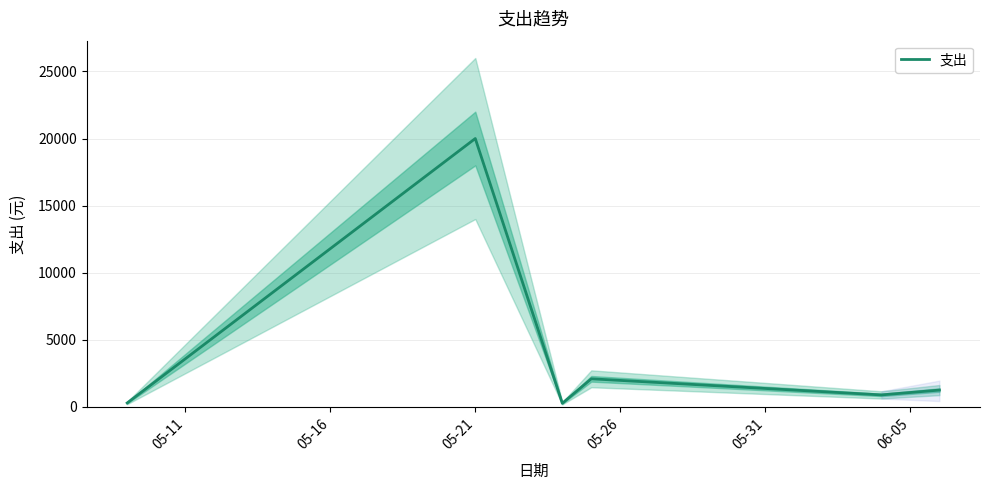

Read the value at 06-05.

1260